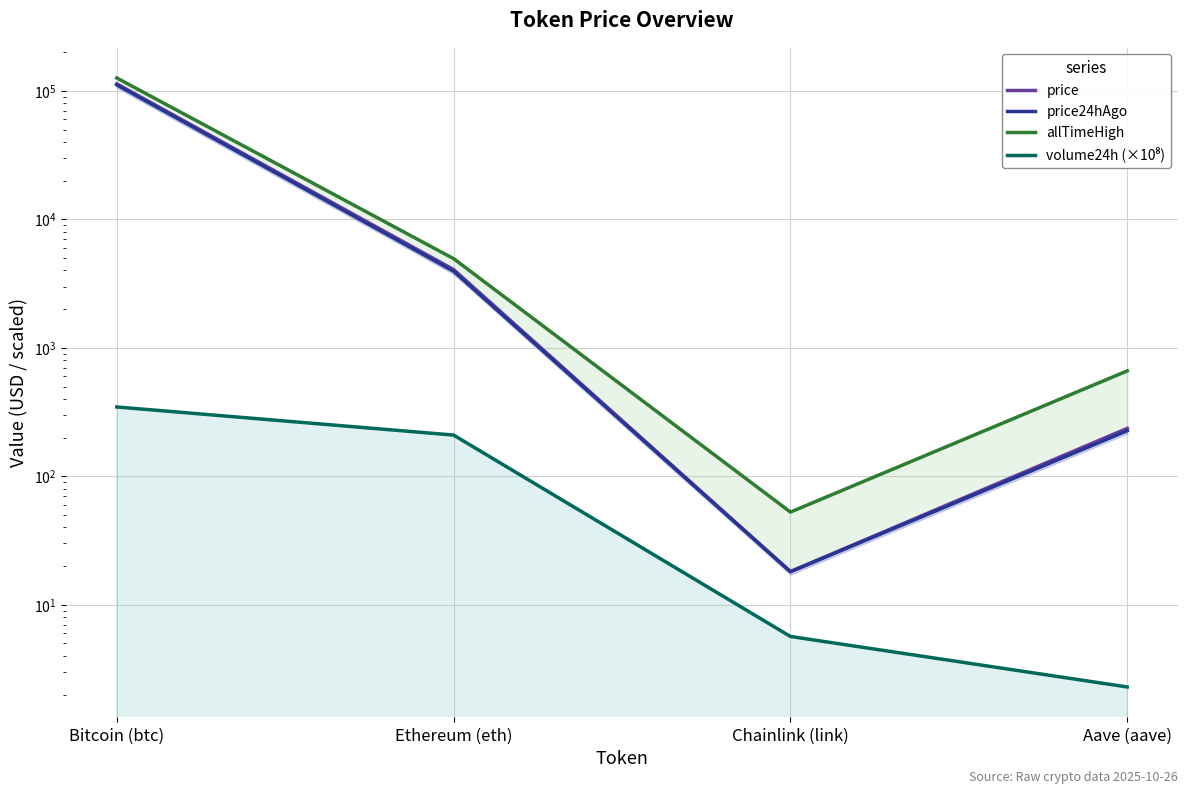

Which has a higher value, Bitcoin (btc) or Chainlink (link)?

Bitcoin (btc)